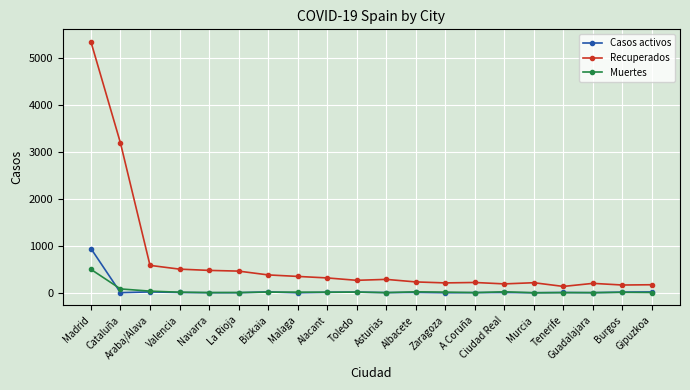

Where is Recuperados nearest to the value 2736?

Cataluña